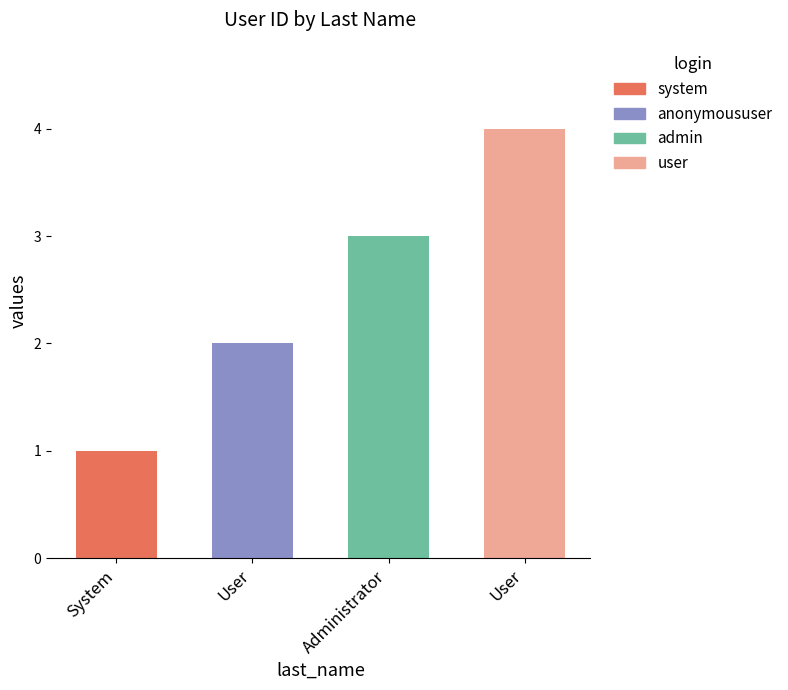

What is the label of the 3rd bar from the right?

User